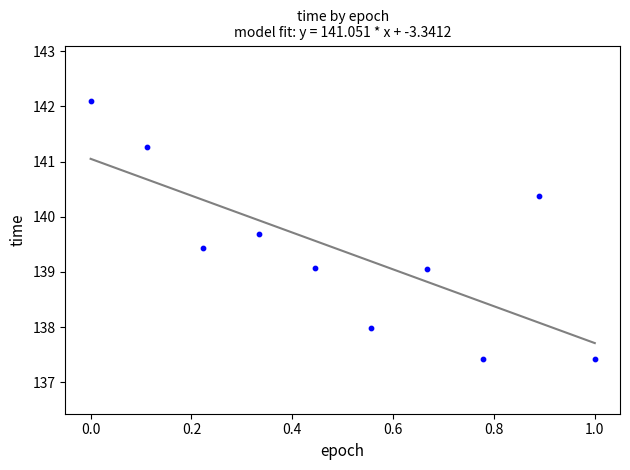

What is the range of X values (max minus min)?

1.0